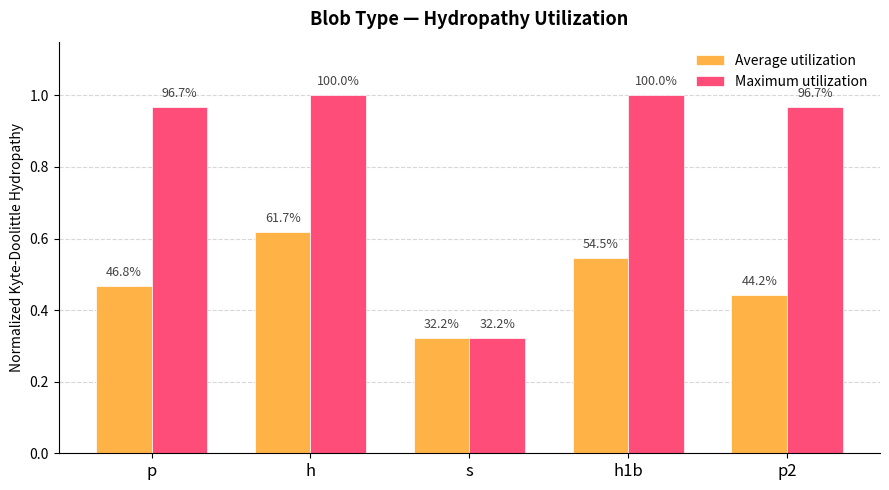

List the labels in order of Maximum utilization value, largest first.

h, h1b, p, p2, s